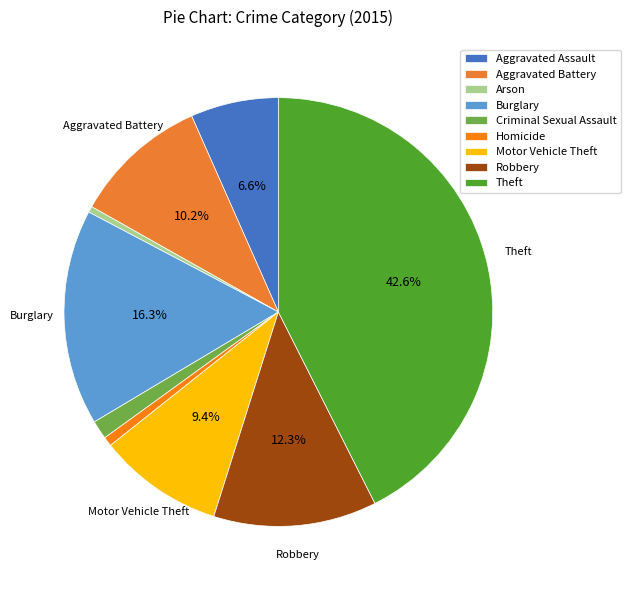

What is the largest slice in the pie chart?

Theft